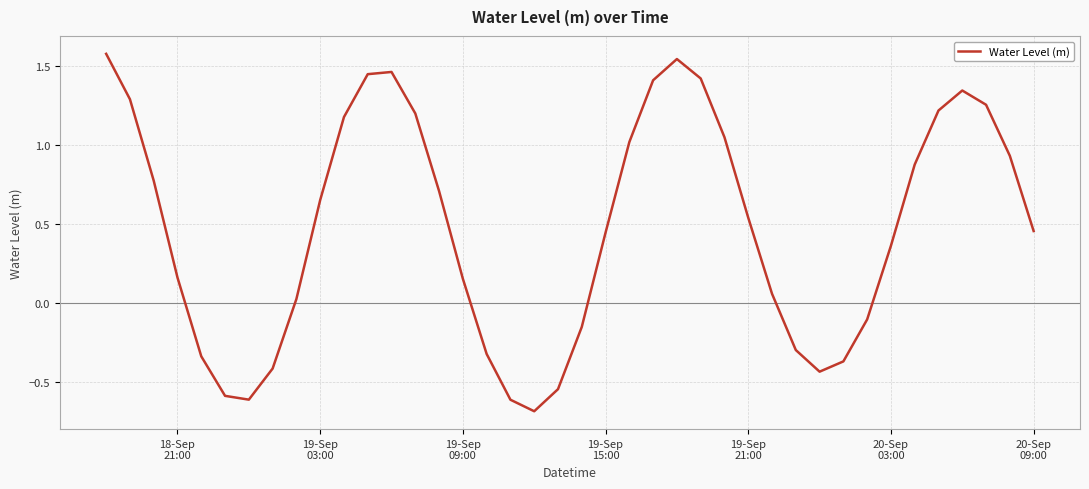

What is the difference between the maximum and minimum values?

2.3